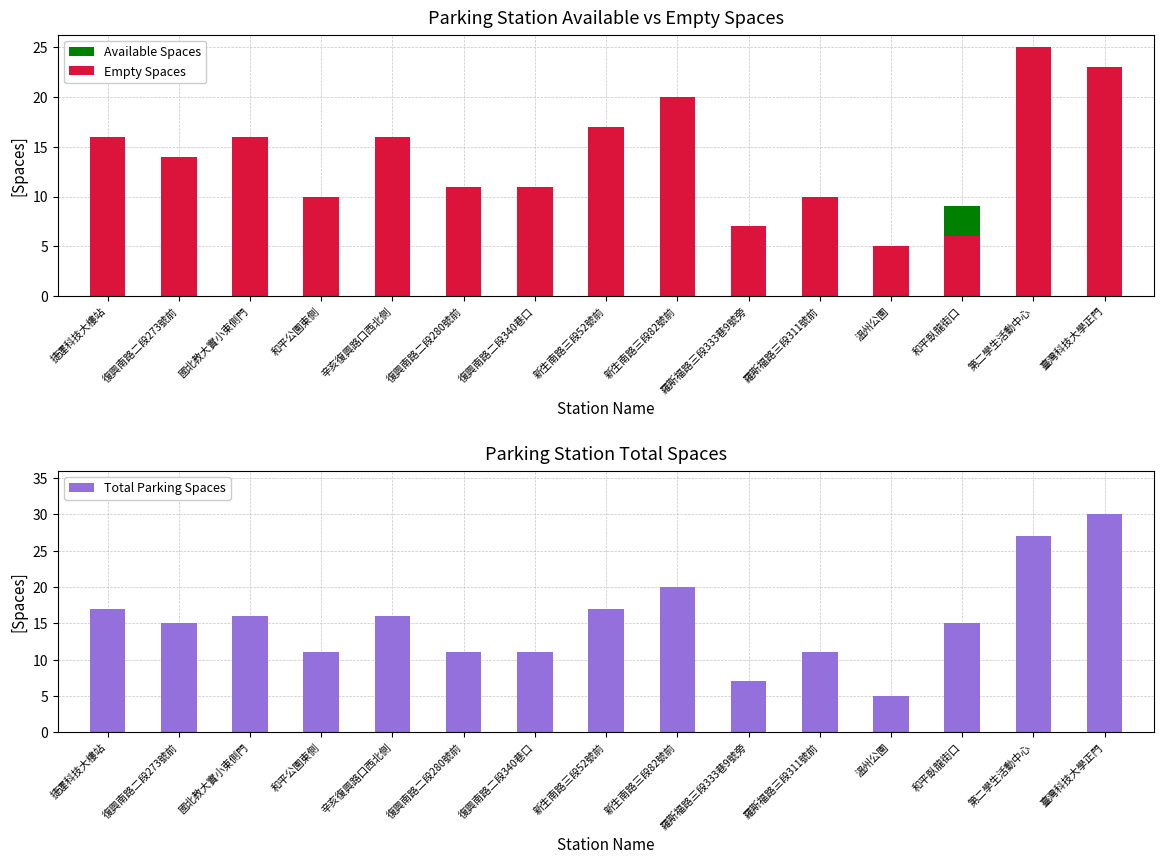

The value of Available Spaces at 新生南路三段52號前 is 0. True or false?

True